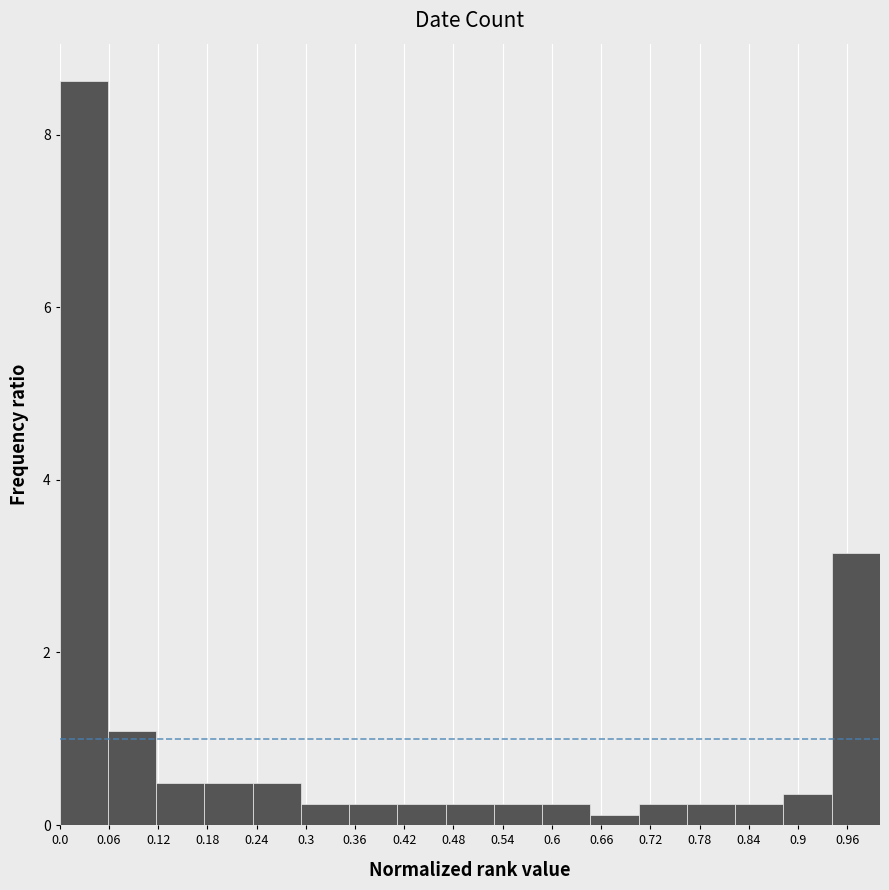

What is the height of the bar covering 0.71 to 0.76 on the x-axis? Neither the bar edges nor the heights are printed on the chart, so give them approximately, as read against the axes.

0.2